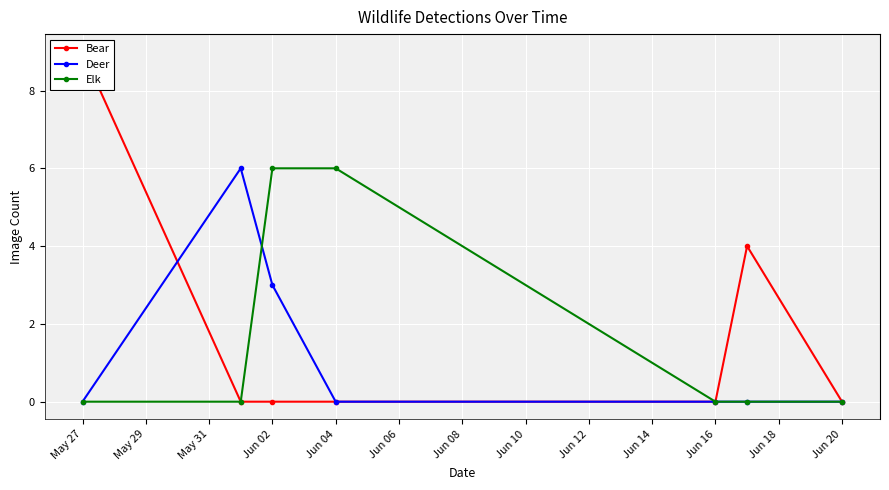

How many distinct data groups are displayed?

3